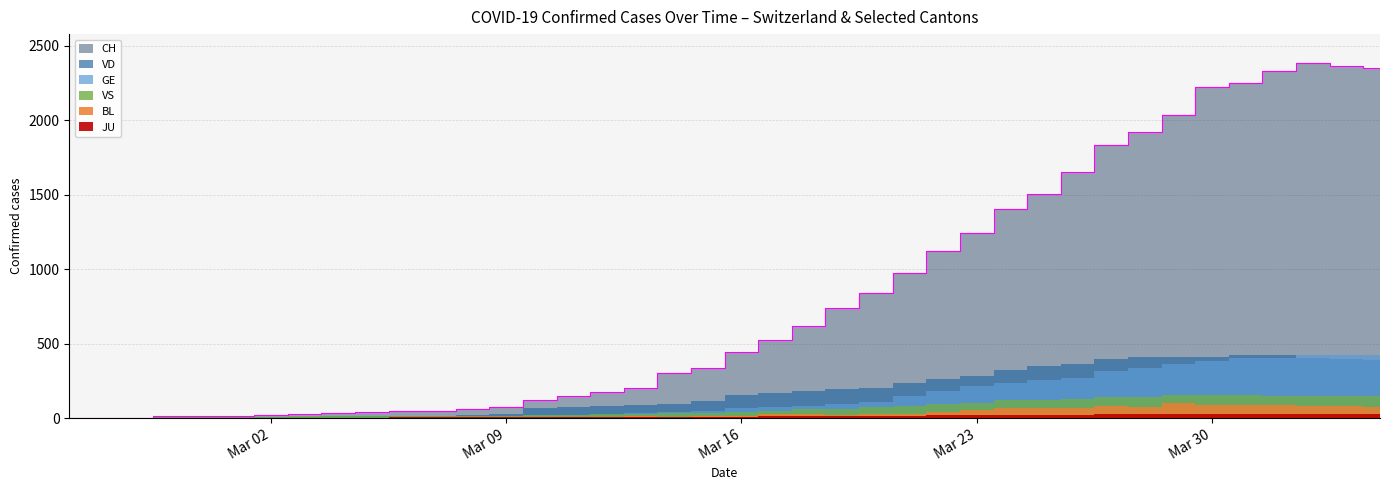

What is the label of the 9th point from the right?

2020-03-27